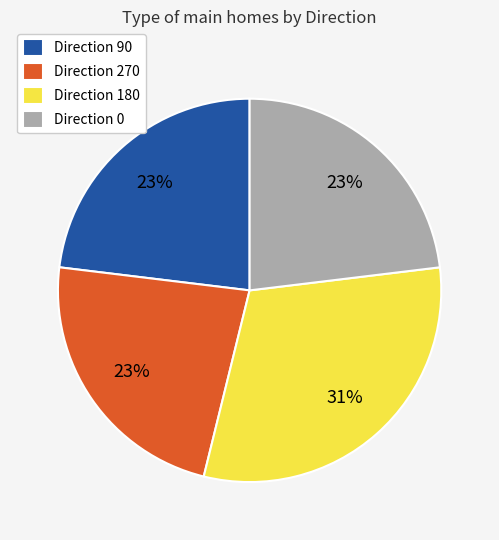

What is the ratio of the value at Direction 0 to the value at Direction 270?

1.0